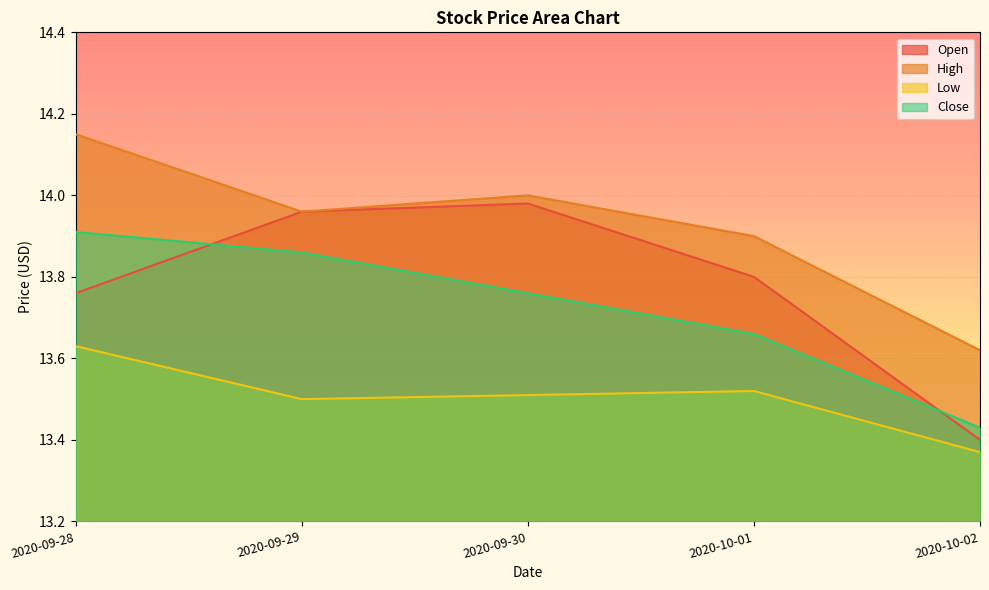

What is the average value of the Low series?

13.5